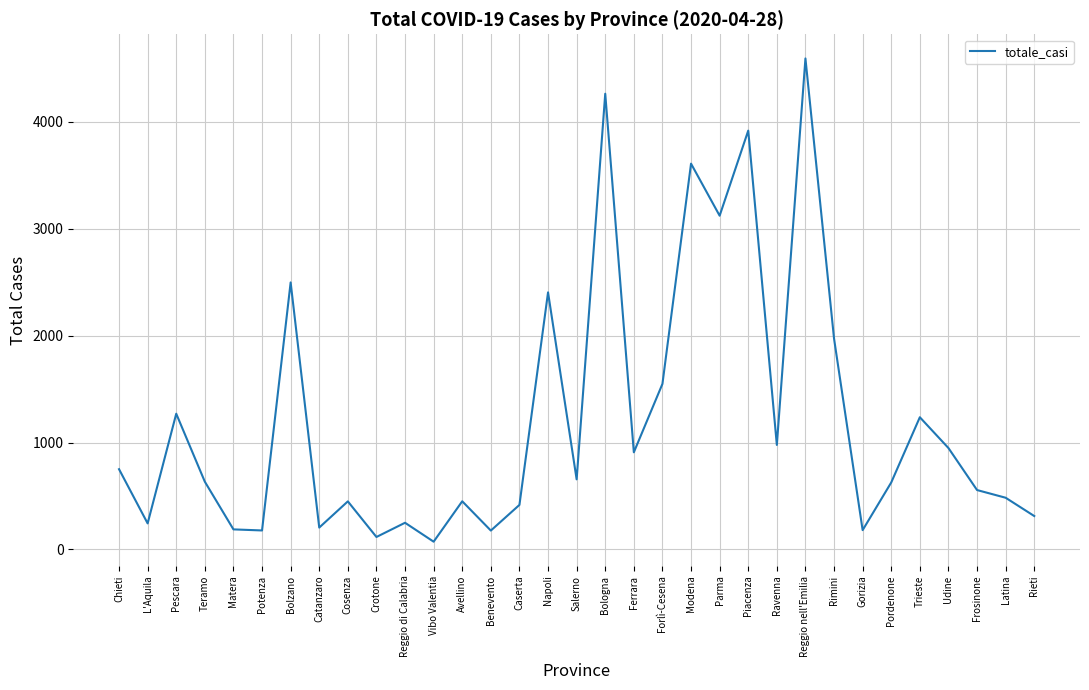

What is the difference between the values at Bolzano and Caserta?

2081